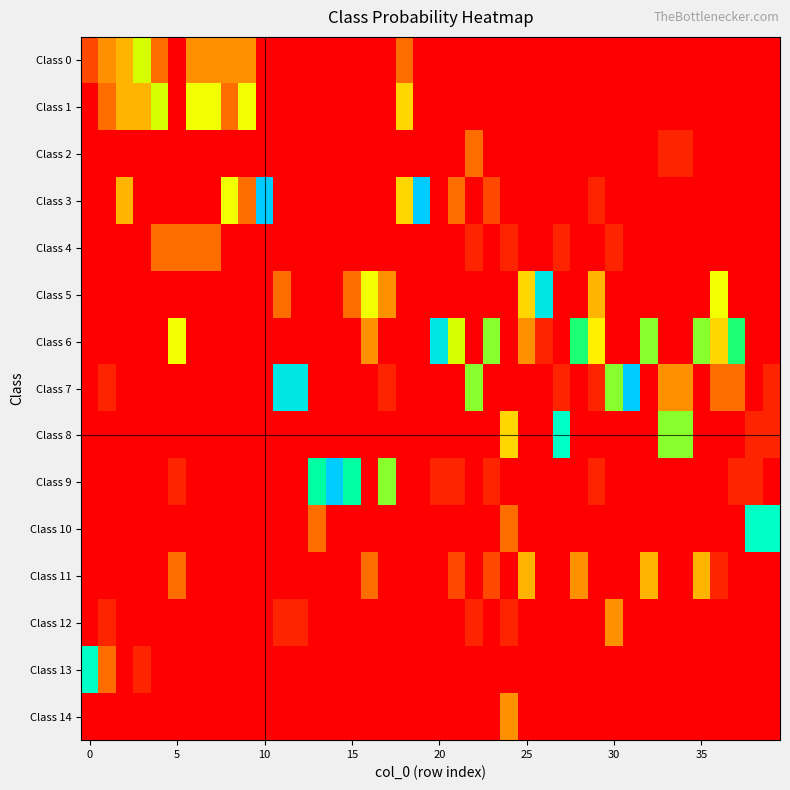

At which category is the sum across all series the highest?

11